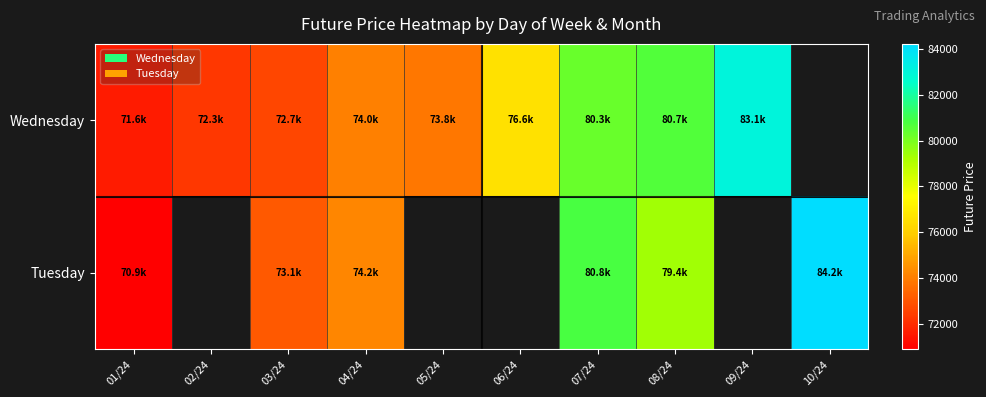

Is it true that Wednesday equals 80296.6 at 07/24?

True